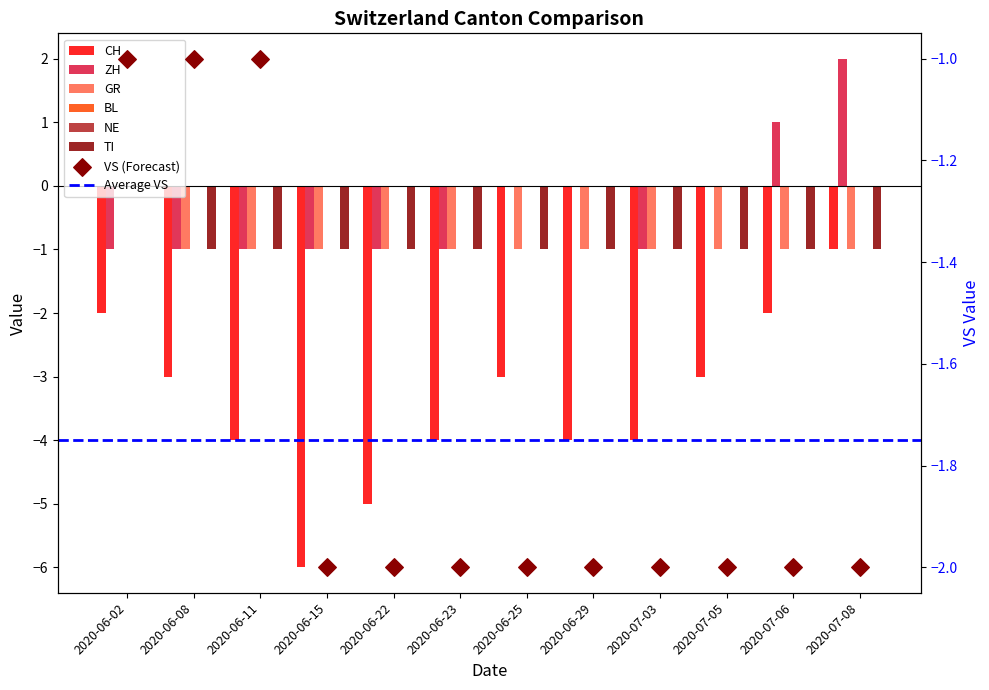

At which category is the sum across all series the highest?

2020-07-08